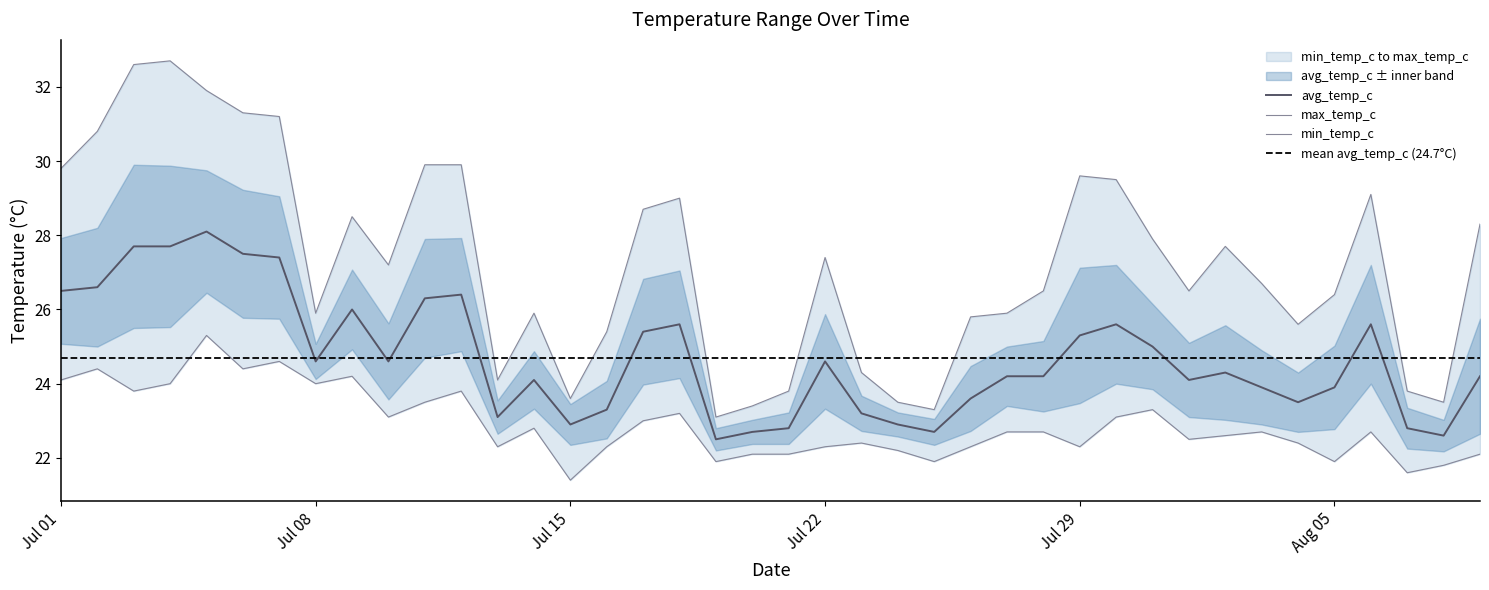

Does the chart have visible grid lines?

No